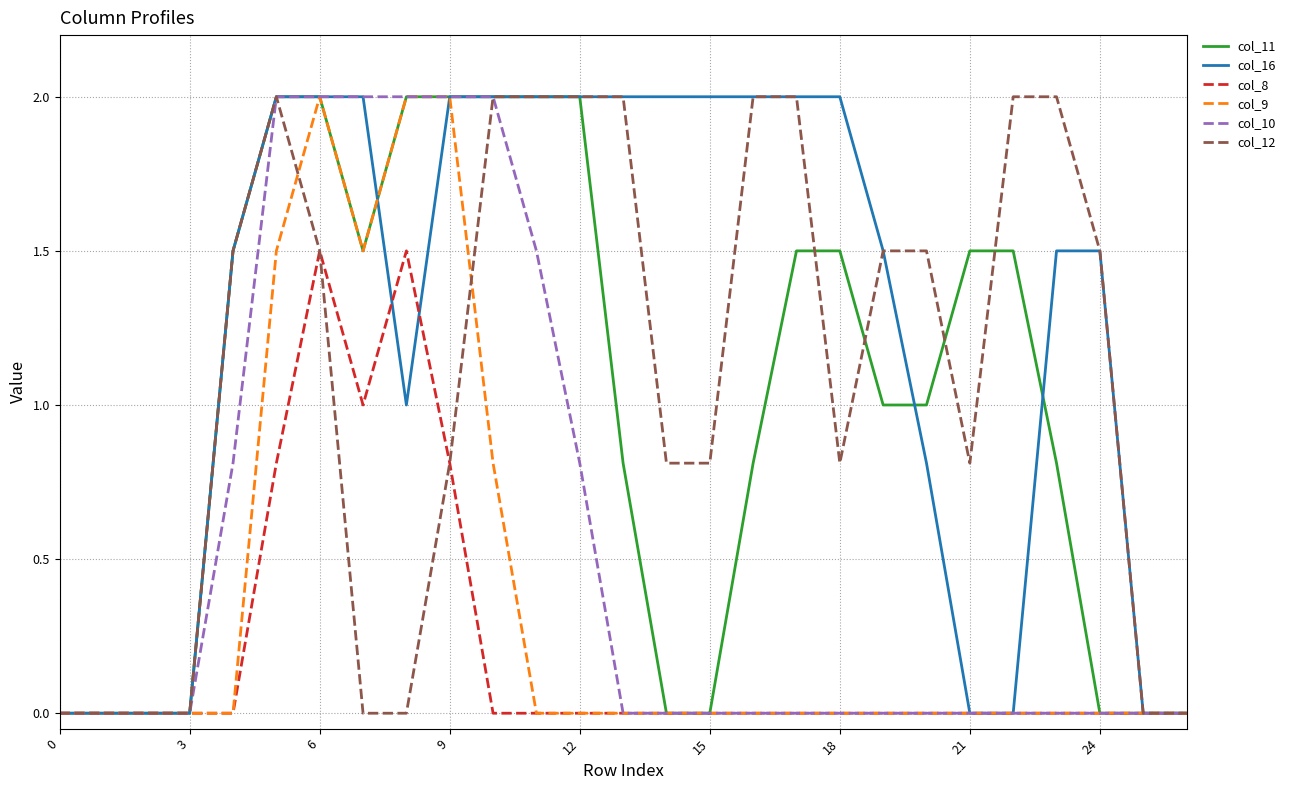

What is the maximum value for col_11?

2.0